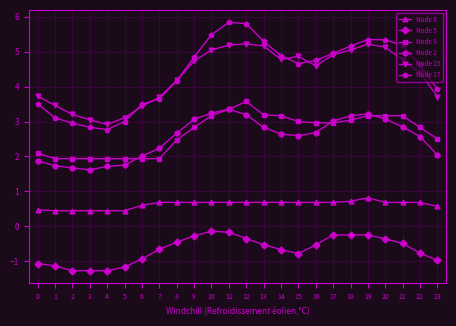

True or false: Node 15 and Node 5 cross at least once.

False